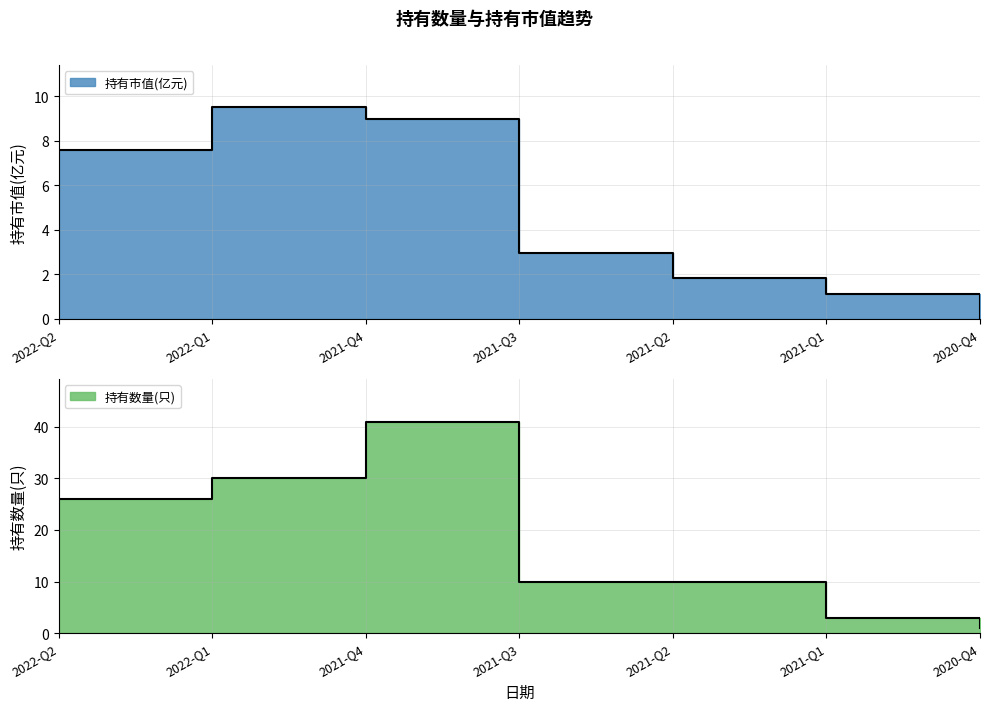

What is the sum of the 持有数量(只) values at 2021-Q1 and 2021-Q3?

13.0